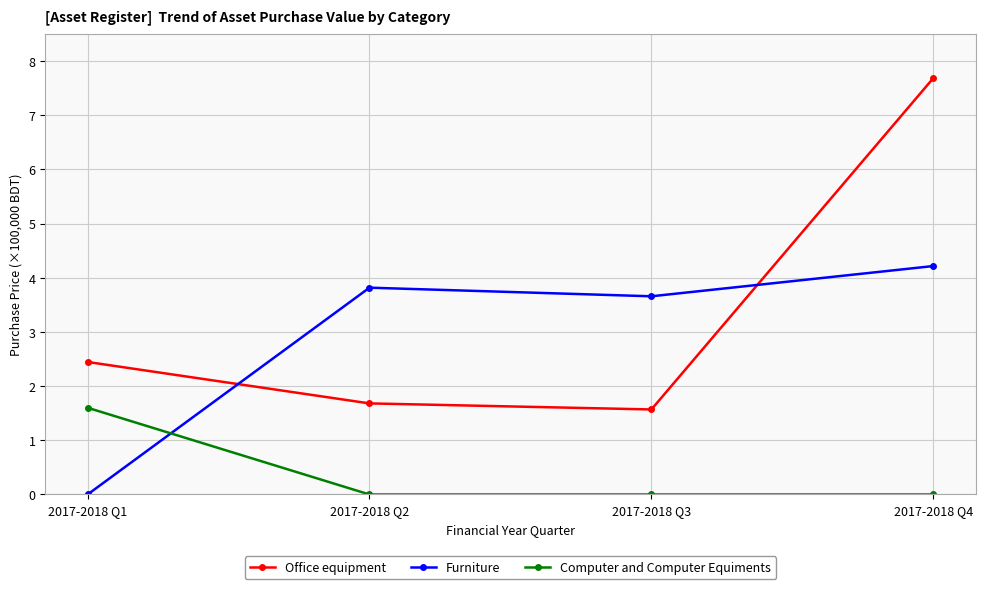

True or false: Furniture and Computer and Computer Equiments cross at least once.

True